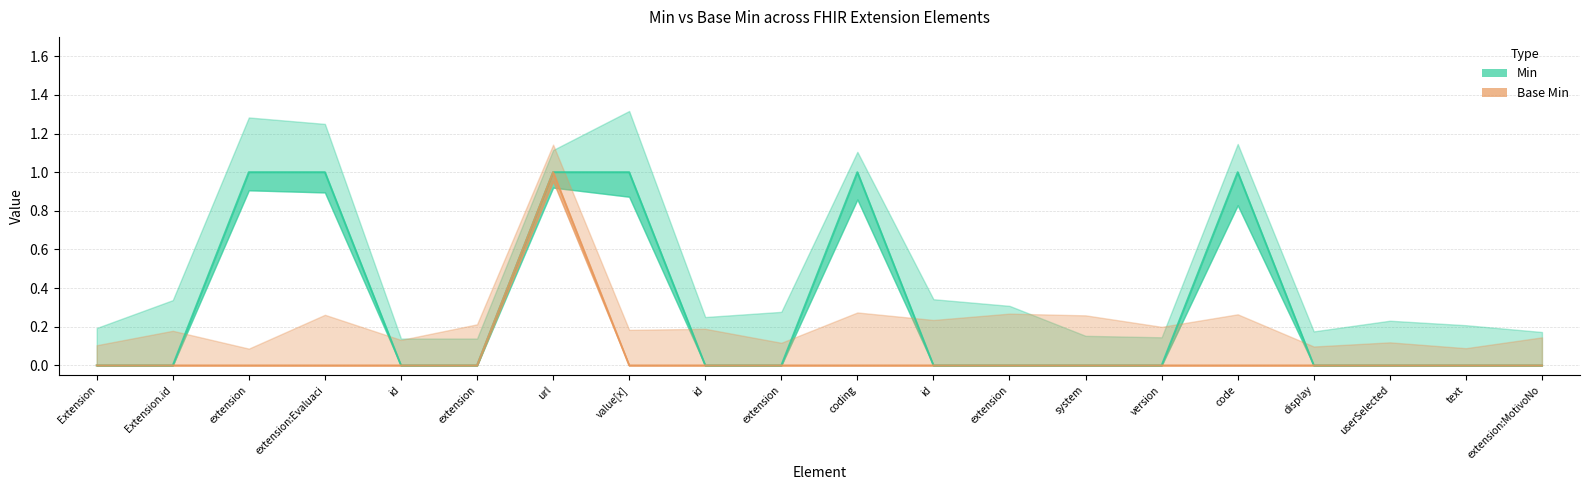

What is the label of the 12th point from the left?

id